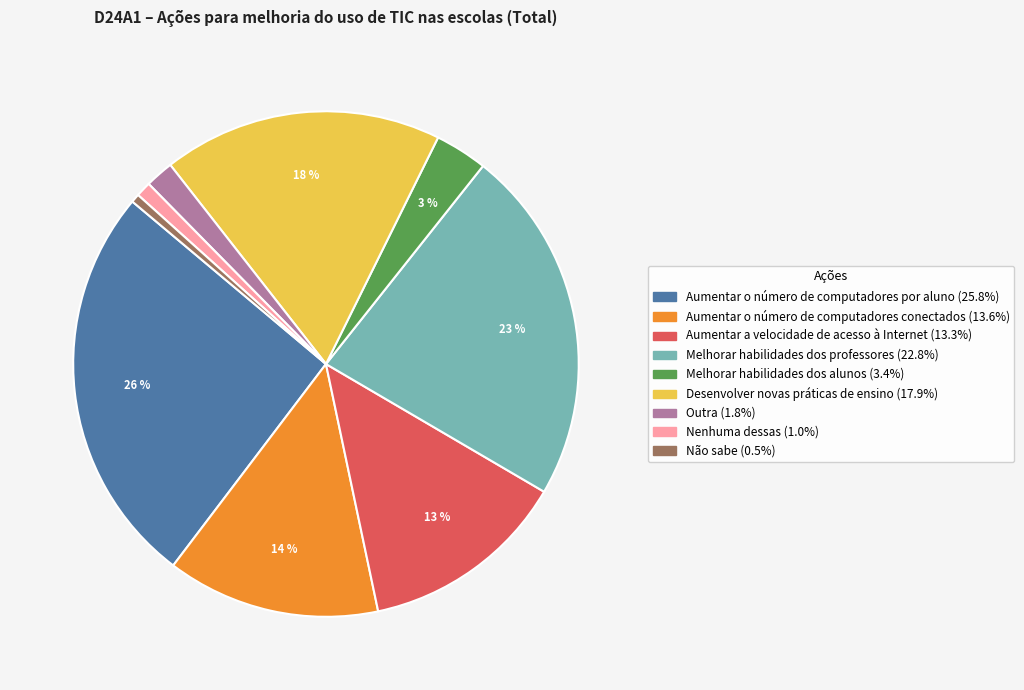

To the nearest percent, what is the average slice percentage?

11%